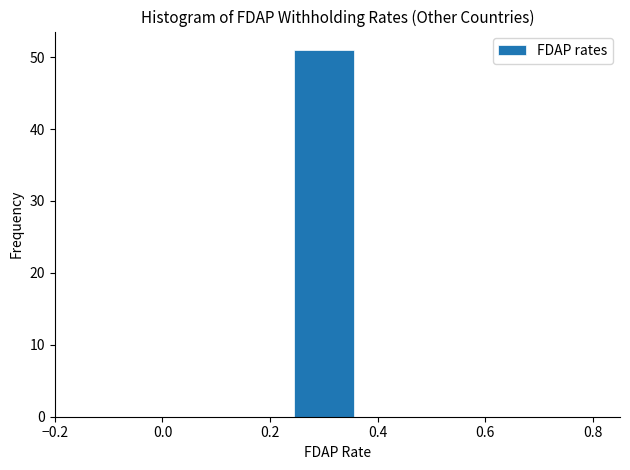

Which range on the x-axis has the tallest bar?

0.24 to 0.36